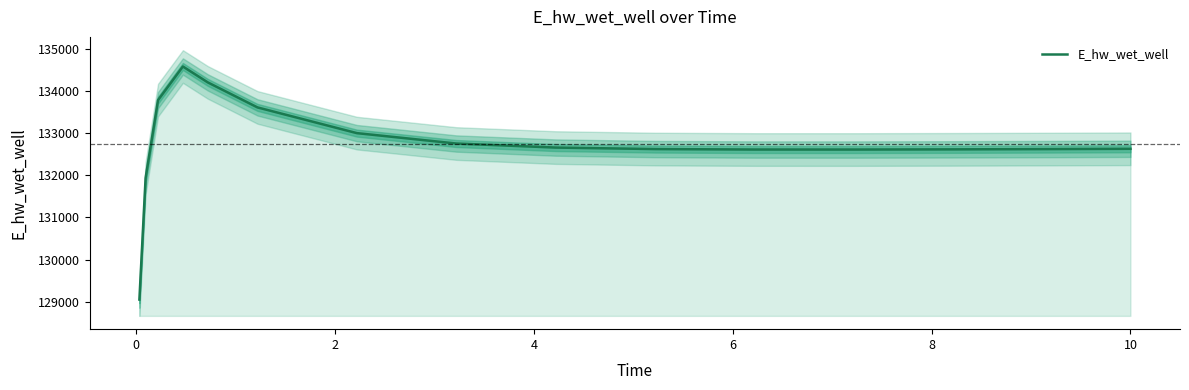

What is the minimum value for E_hw_wet_well?

129053.2